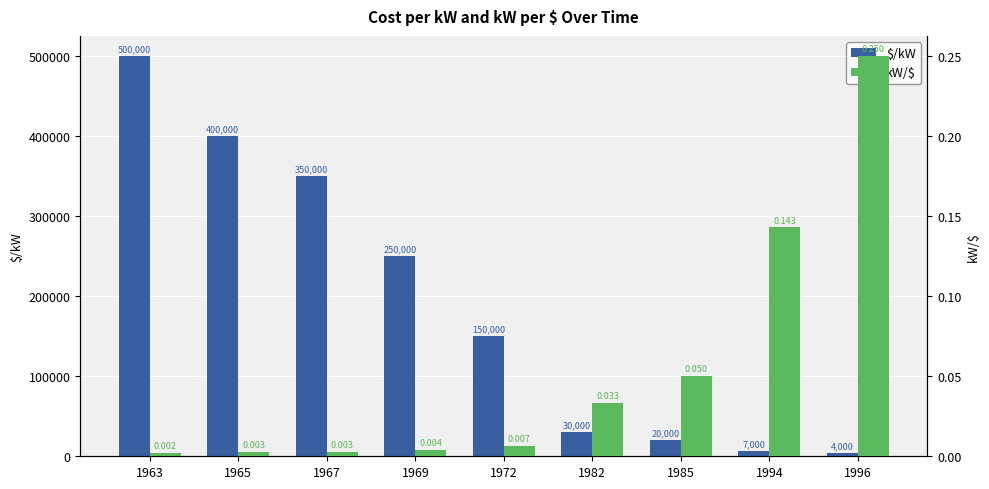

Which series has the widest spread of values?

$/kW